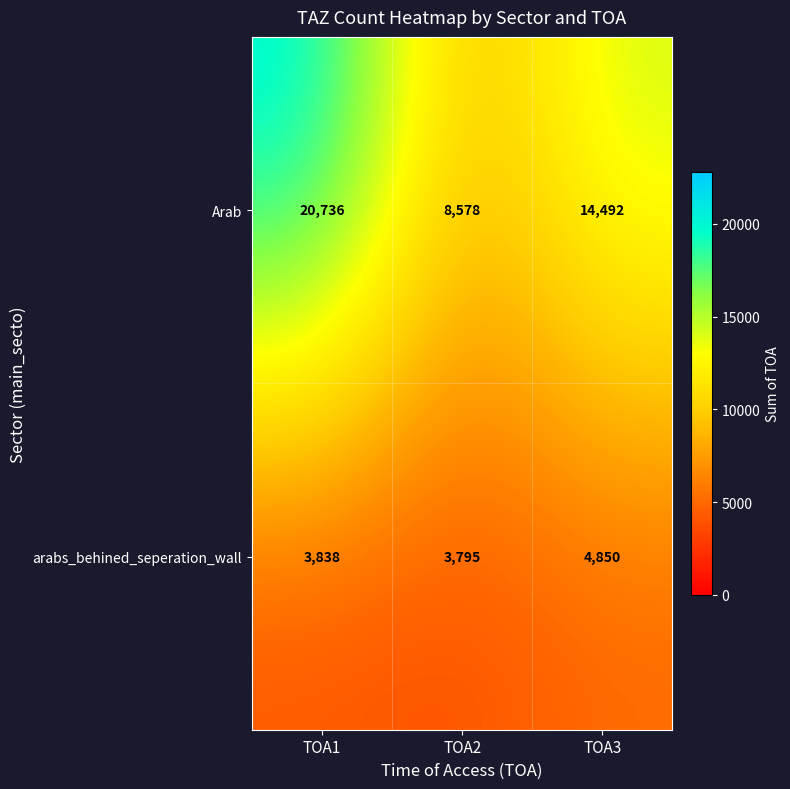

How many data points in arabs_behined_seperation_wall are less than 3838?

1